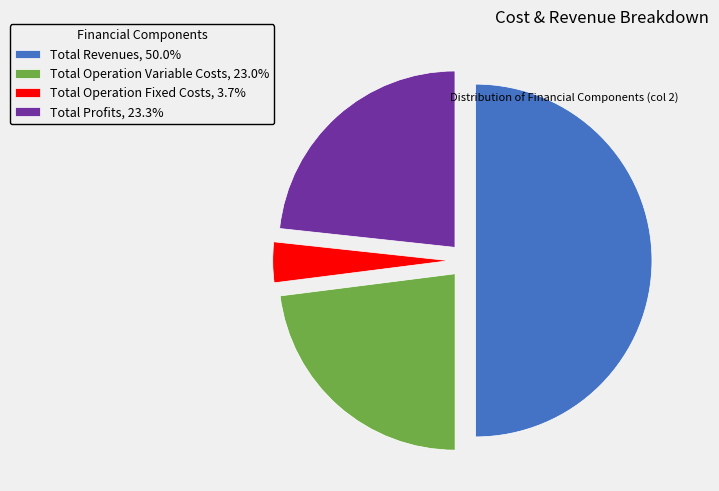

Does Total Operation Fixed Costs, 3.7% represent more than half of the total?

No